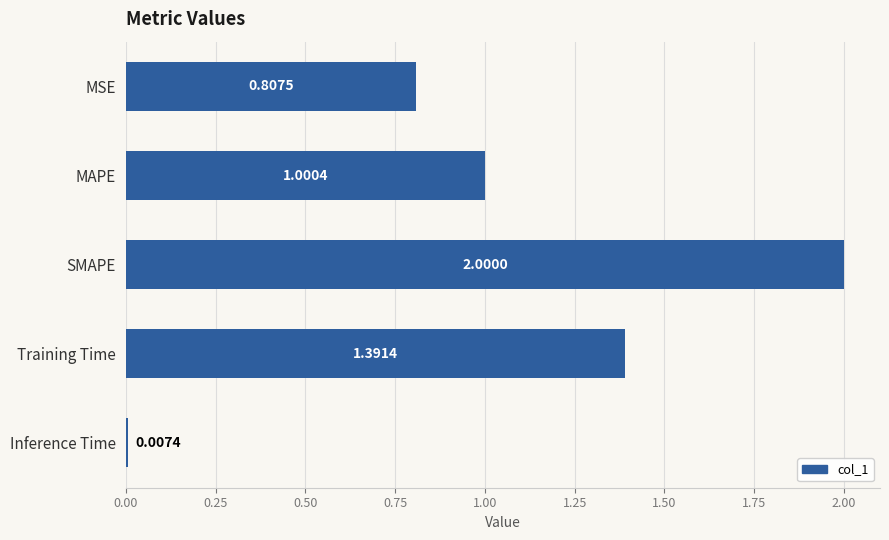

What is the label of the 5th bar from the bottom?

MSE